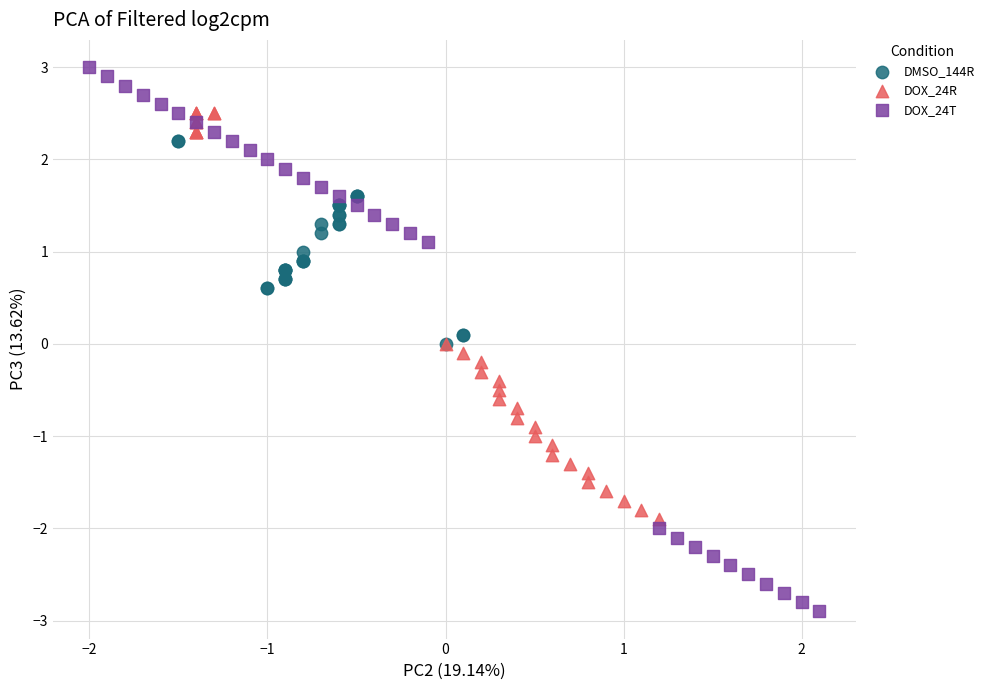

What are all the series names shown in the legend?

DMSO_144R, DOX_24R, DOX_24T